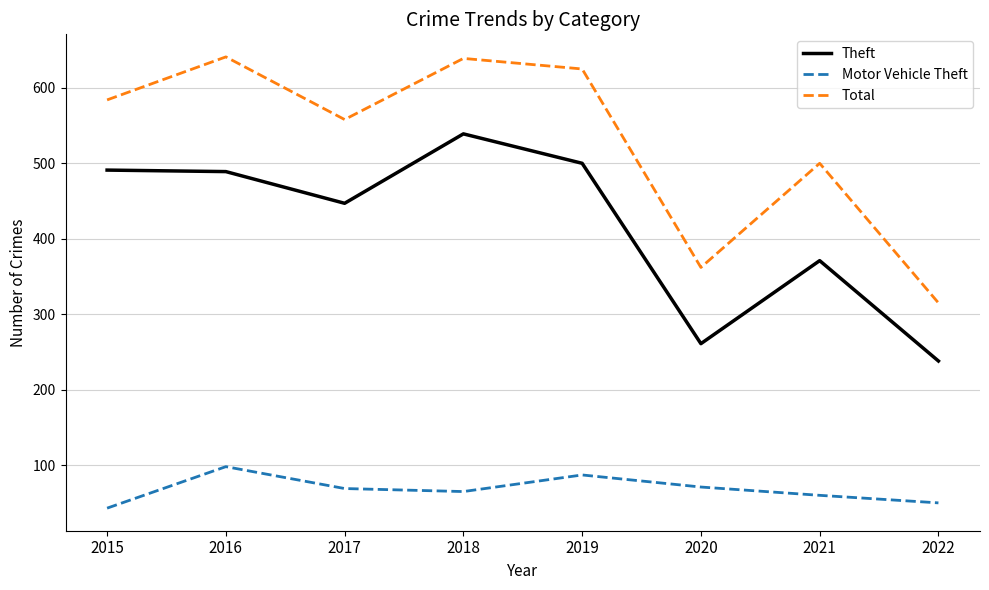

At which label is Theft closest to 388?

2021